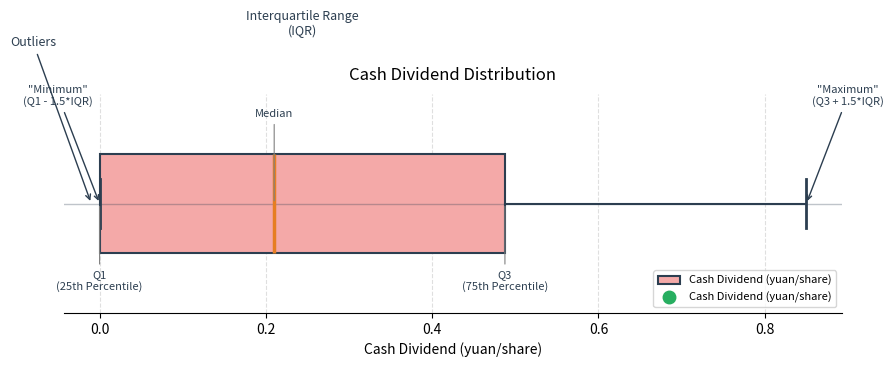

Where is the right edge of the box on the x-axis? The values are not printed on the chart, so give them approximately, as read against the axis.

0.48